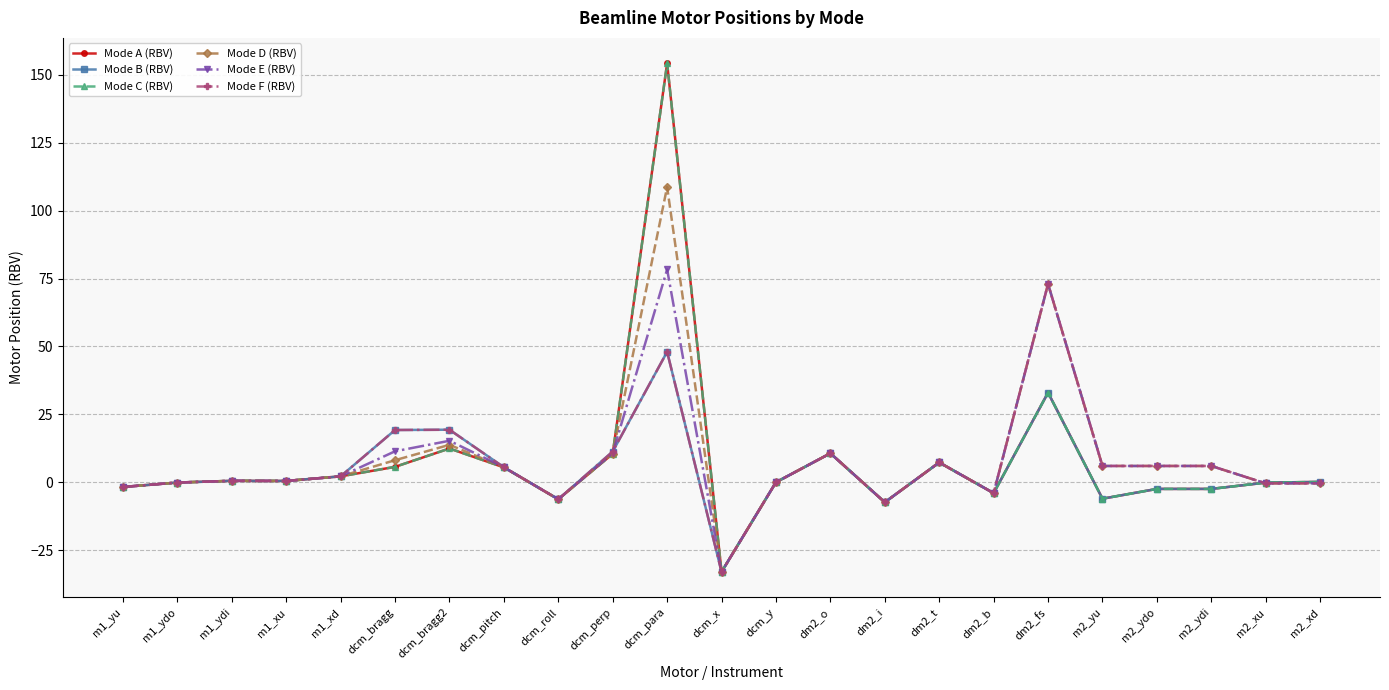

What is the difference between the maximum and minimum values in the Mode D (RBV) series?

141.7